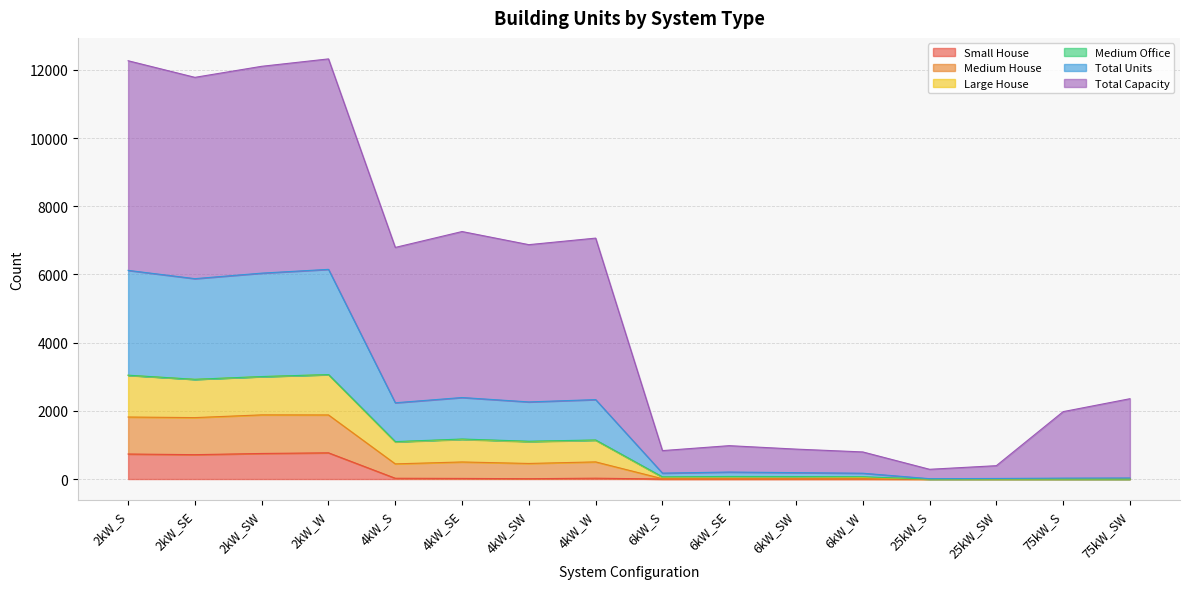

True or false: Total Units and Large House intersect in this chart.

False